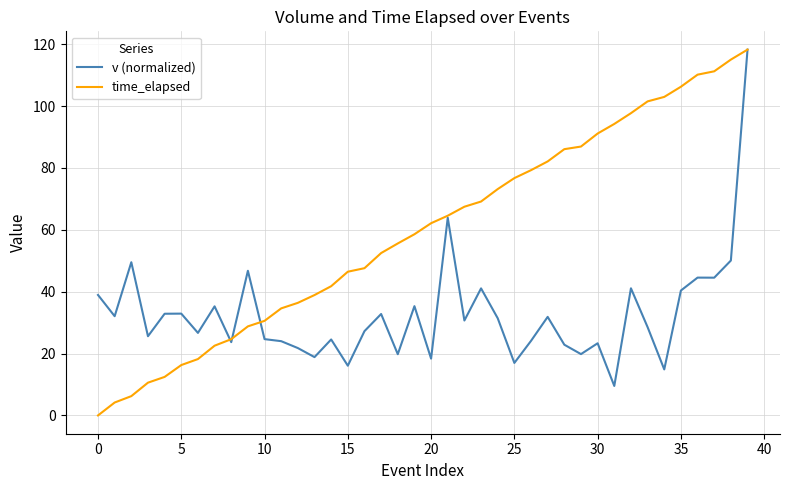

What is the greatest value displayed?

118.2